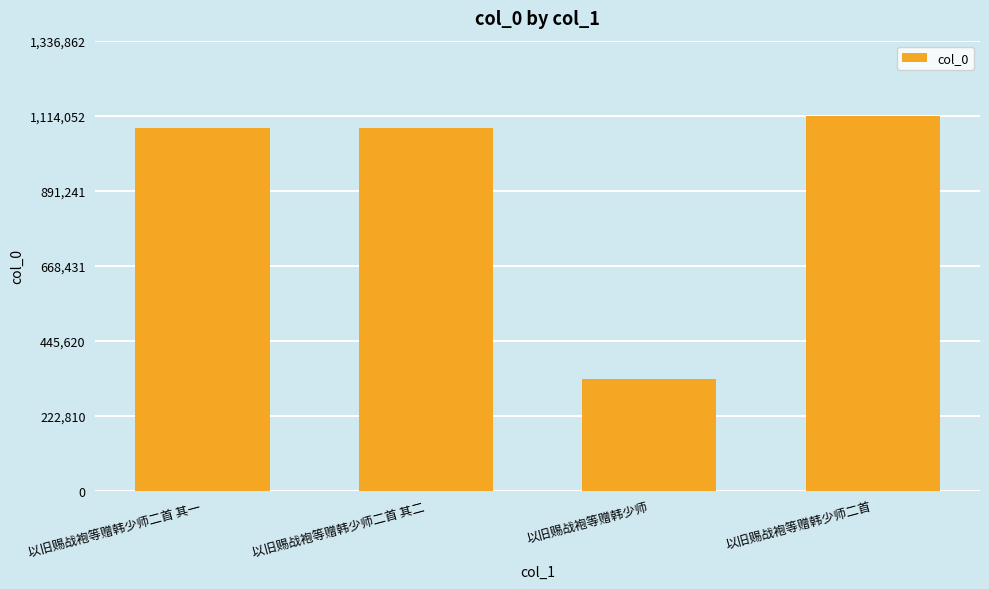

Count the number of data series in this chart.

1